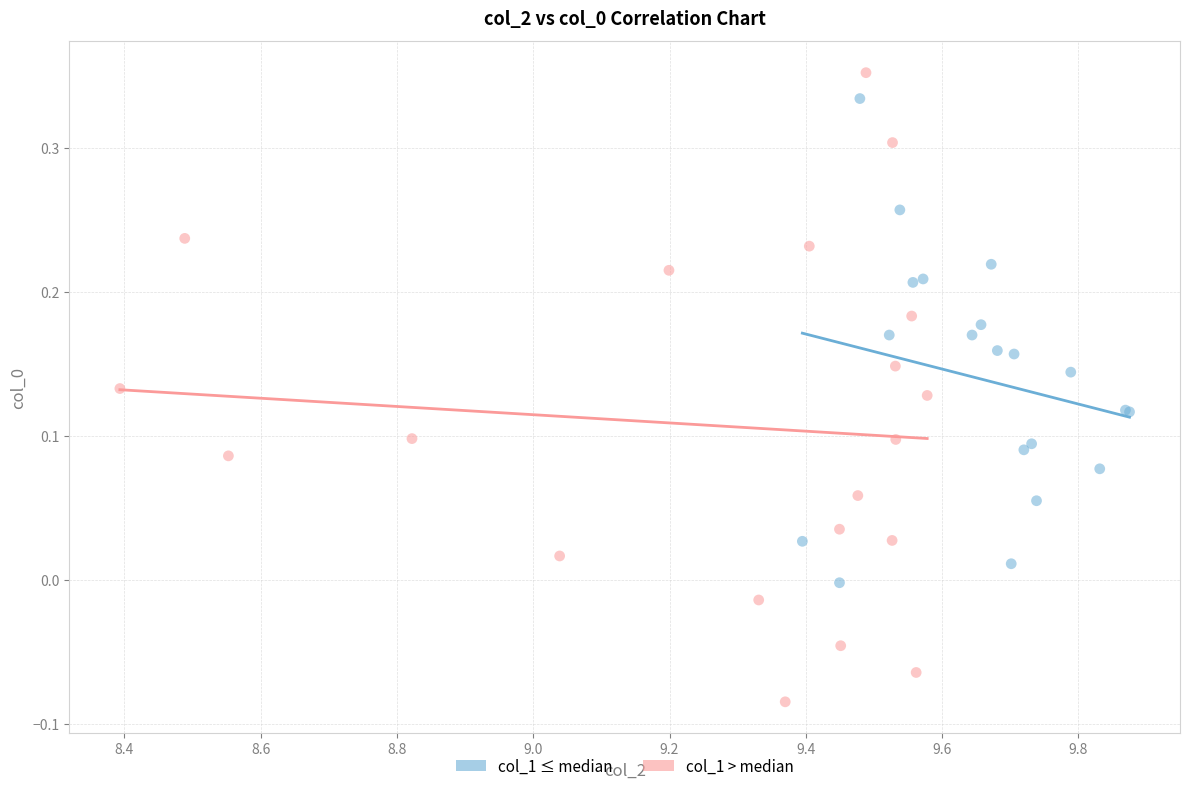

Which series has the widest spread of Y values?

col_1 > median